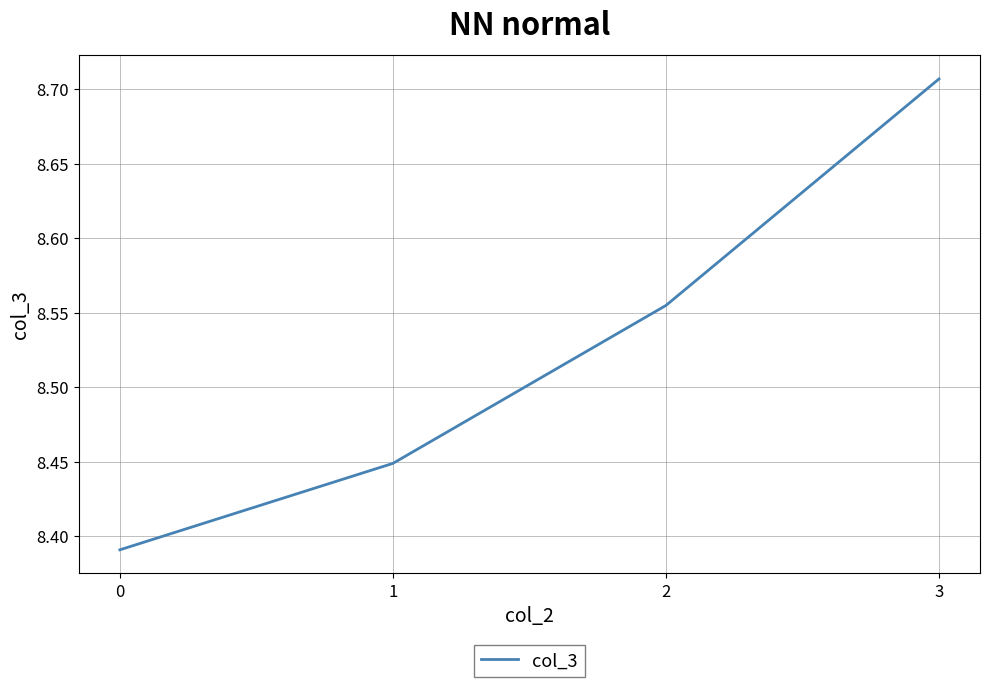

Is it true that the value at 0 is 15.0?

False